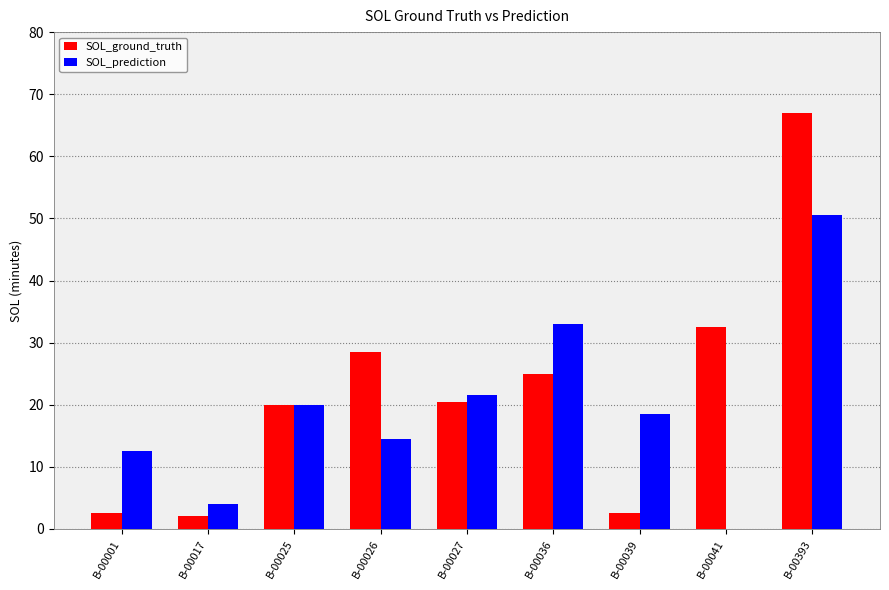

Between B-00001 and B-00036, which series saw the biggest shift?

SOL_ground_truth